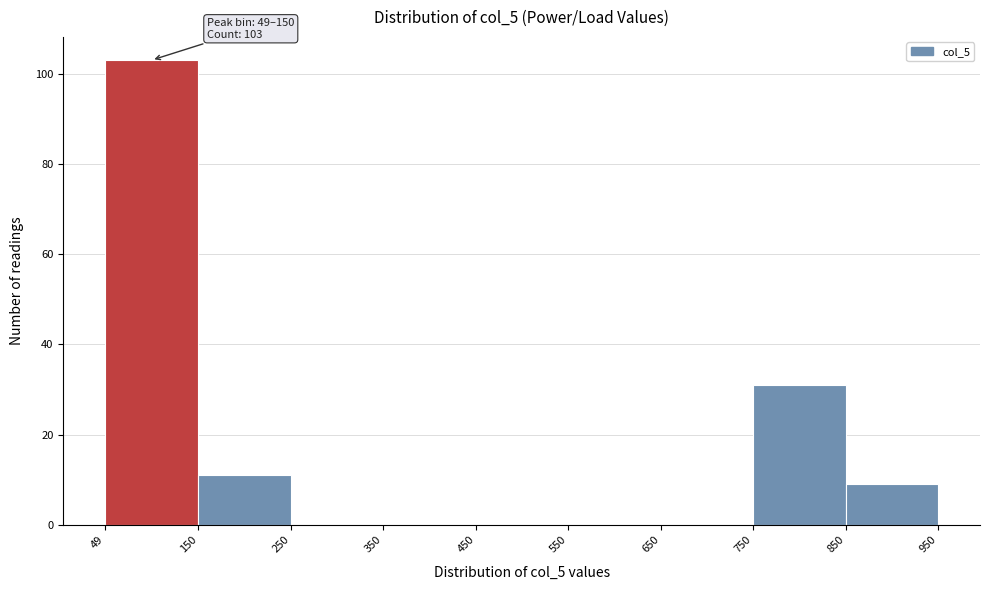

Over which range of the x-axis is the bar tallest?

49 to 150